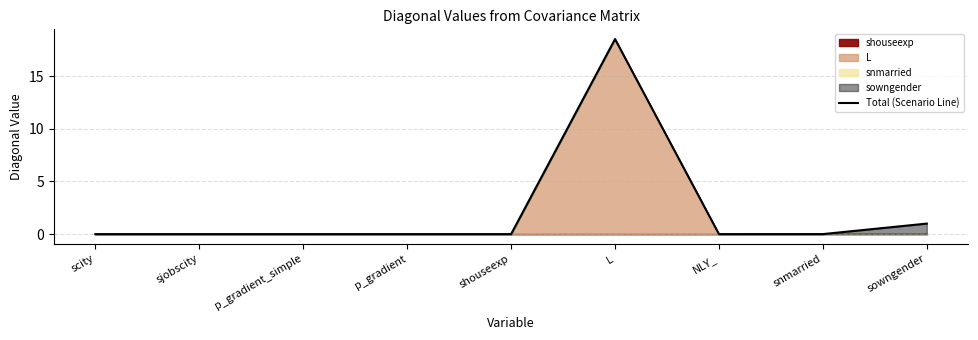

Rank the categories by value from lowest to highest.

scity, sjobscity, p_gradient_simple, p_gradient, NLY_, shouseexp, snmarried, sowngender, L